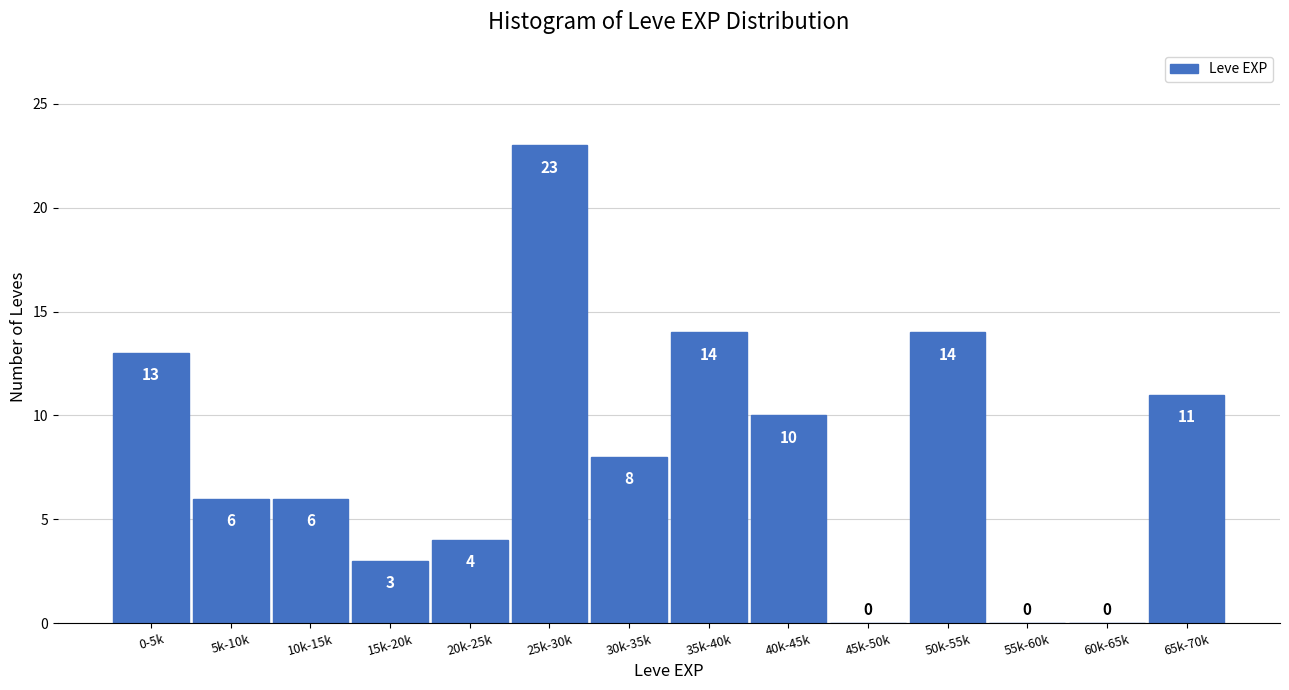

Reading left to right, what are all the values shown in this chart?

0-5k=13	5k-10k=6	10k-15k=6	15k-20k=3	20k-25k=4	25k-30k=23	30k-35k=8	35k-40k=14	40k-45k=10	45k-50k=0	50k-55k=14	55k-60k=0	60k-65k=0	65k-70k=11